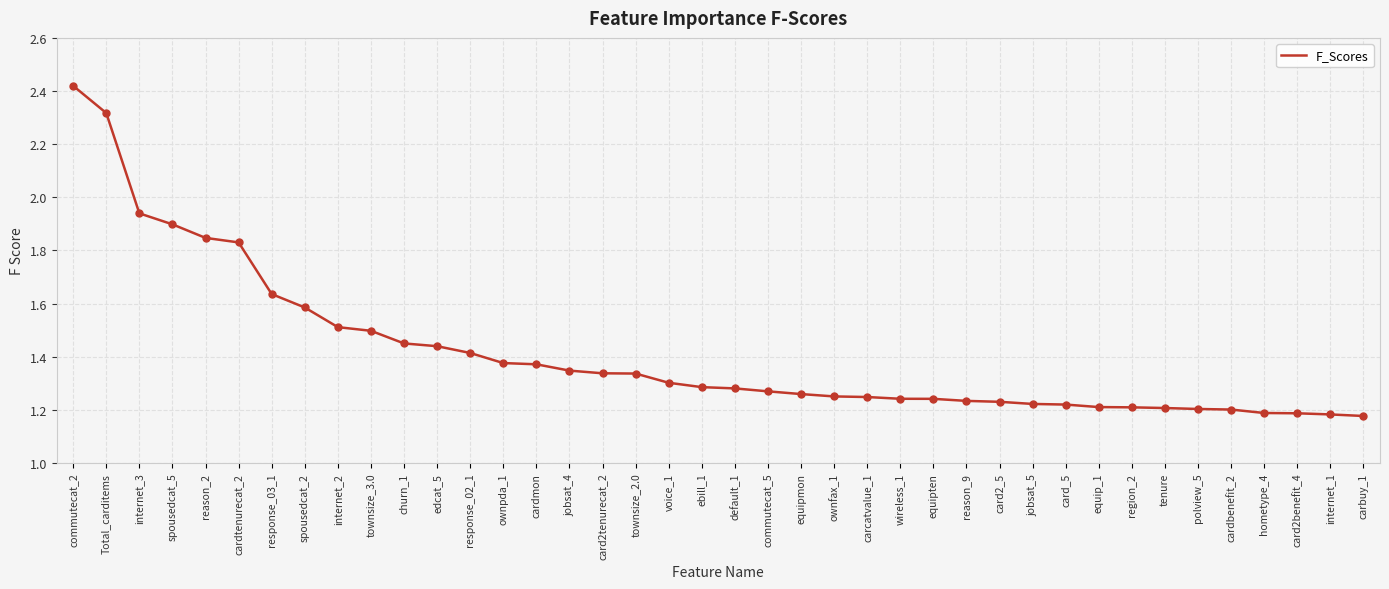

What is the change in value from response_02_1 to voice_1?

-0.1